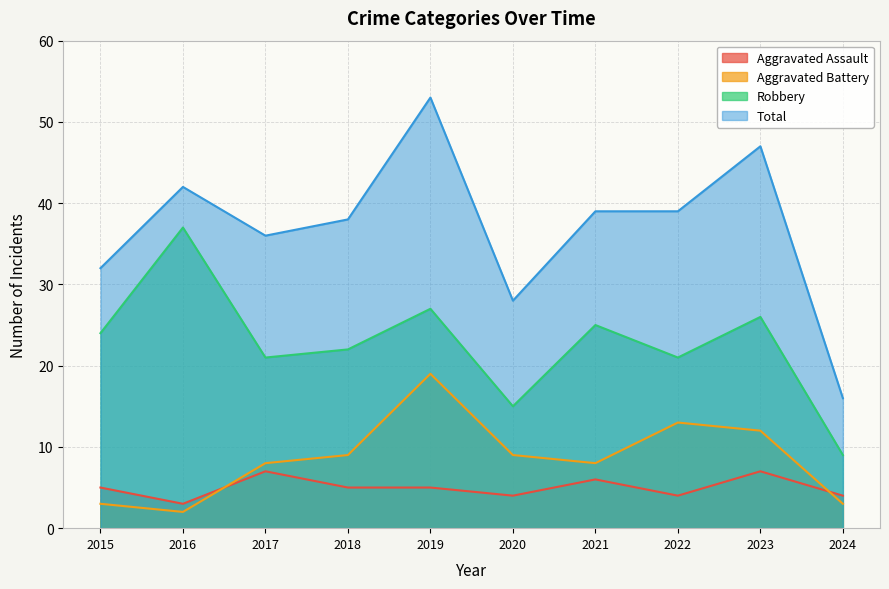

Rank the series at 2015 from lowest to highest value.

Aggravated Battery, Aggravated Assault, Robbery, Total